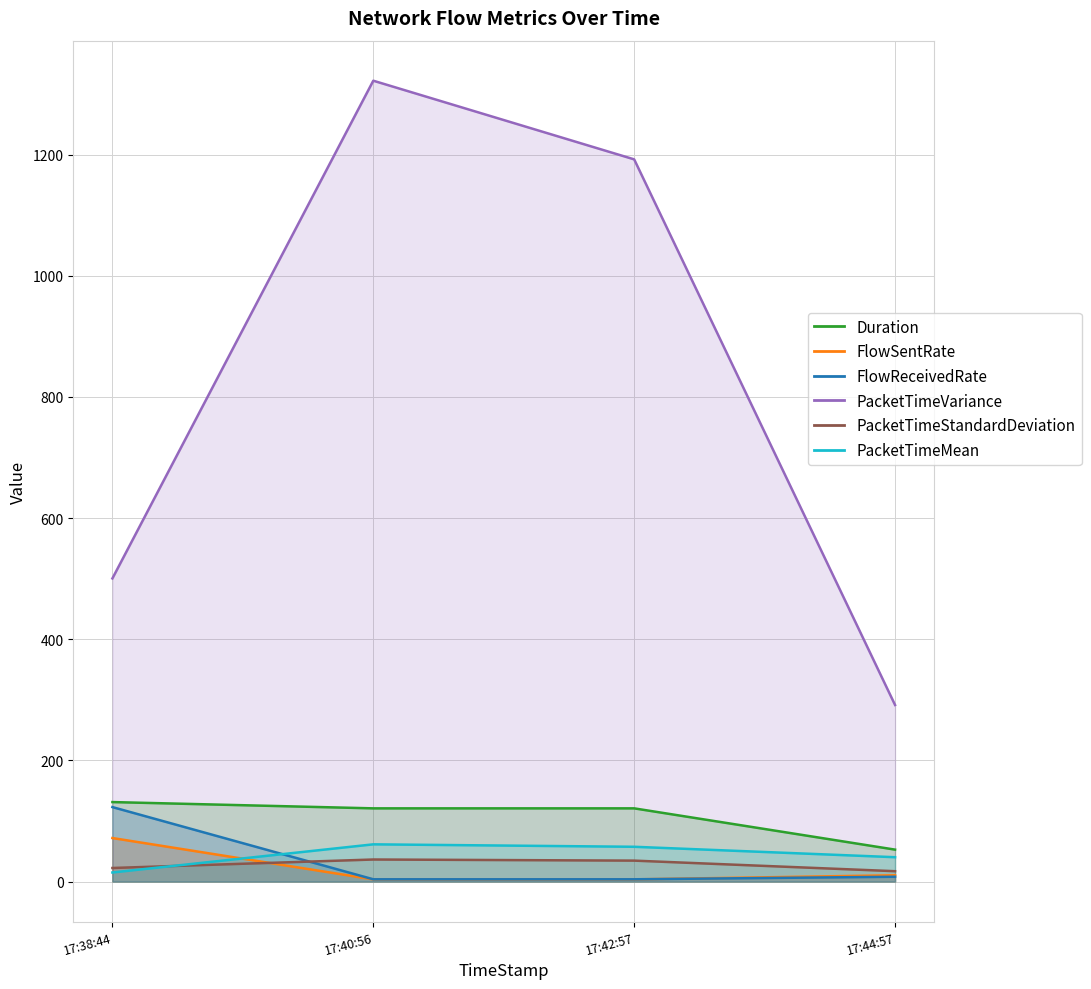

What is the difference between the highest and lowest values at 17:38:44?

485.5